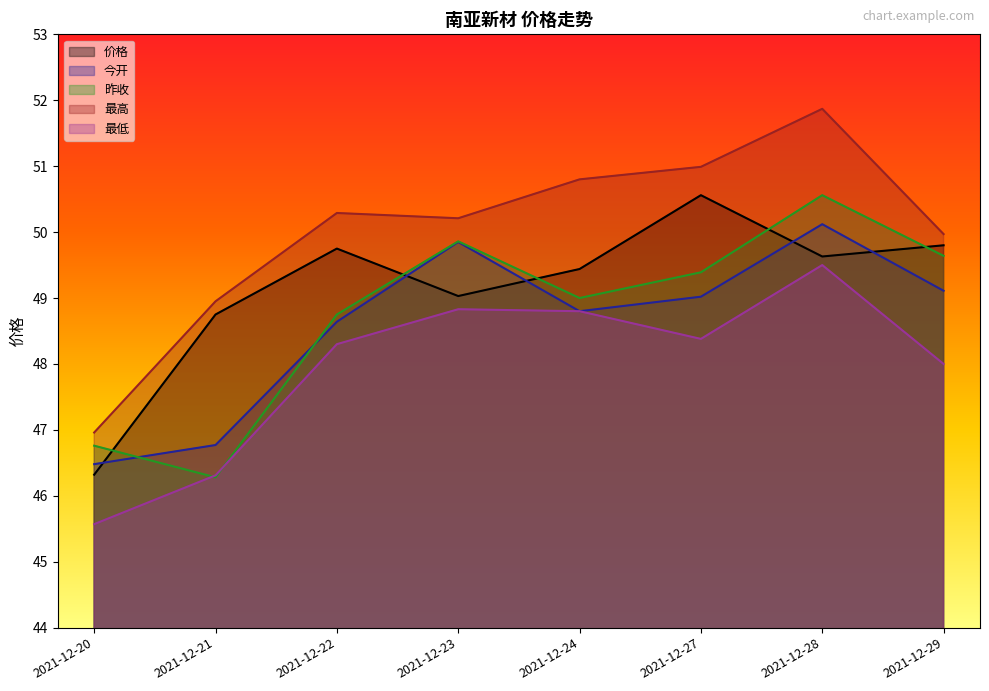

What is the average value of the 昨收 series?

48.8